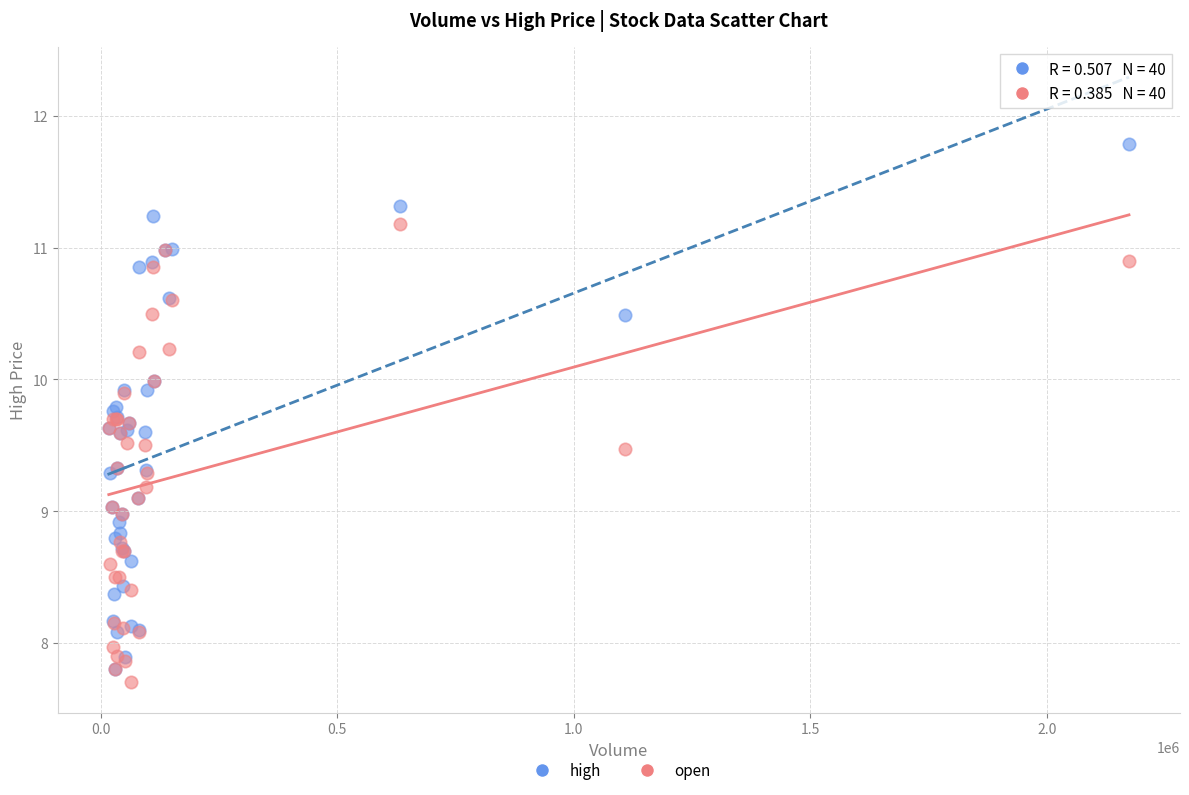

Which series reaches the maximum Y coordinate?

high